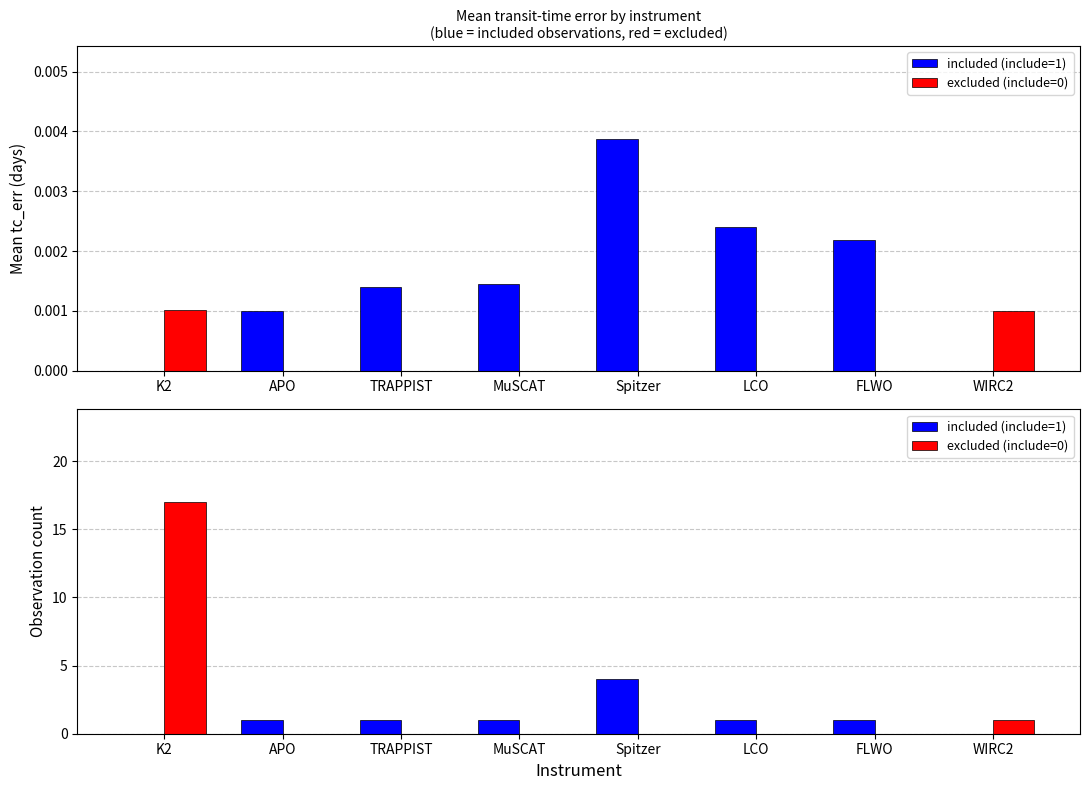

How many series are shown in this chart?

2